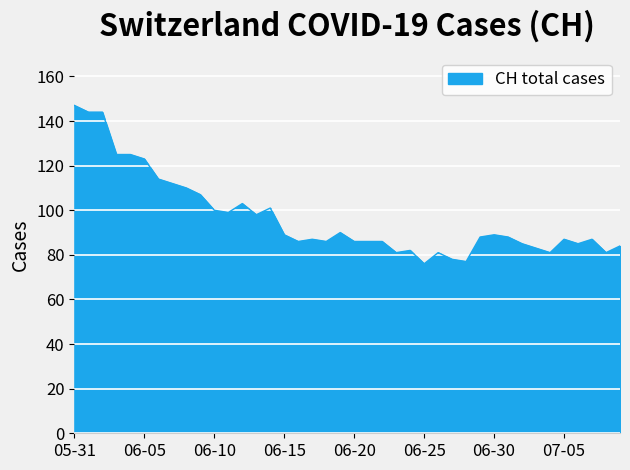

Does the chart have visible grid lines?

Yes